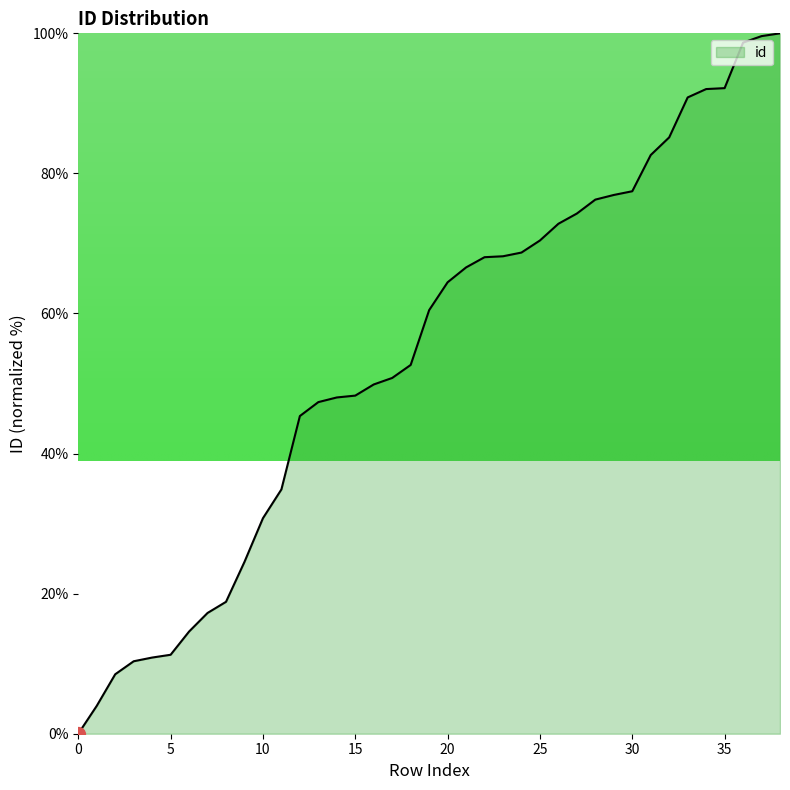

What is the difference between the maximum and minimum values?

100.0